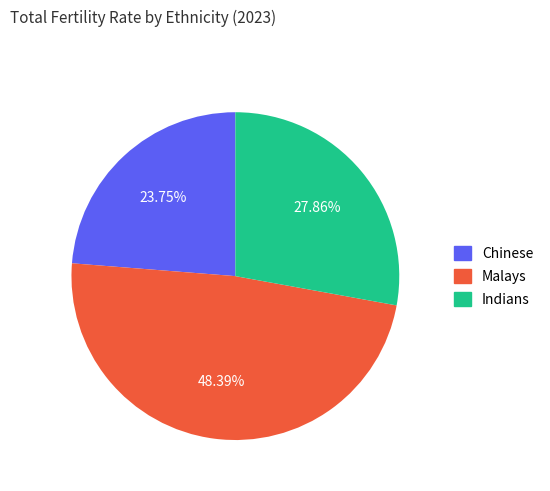

Is there any slice that represents more than half of the pie?

No